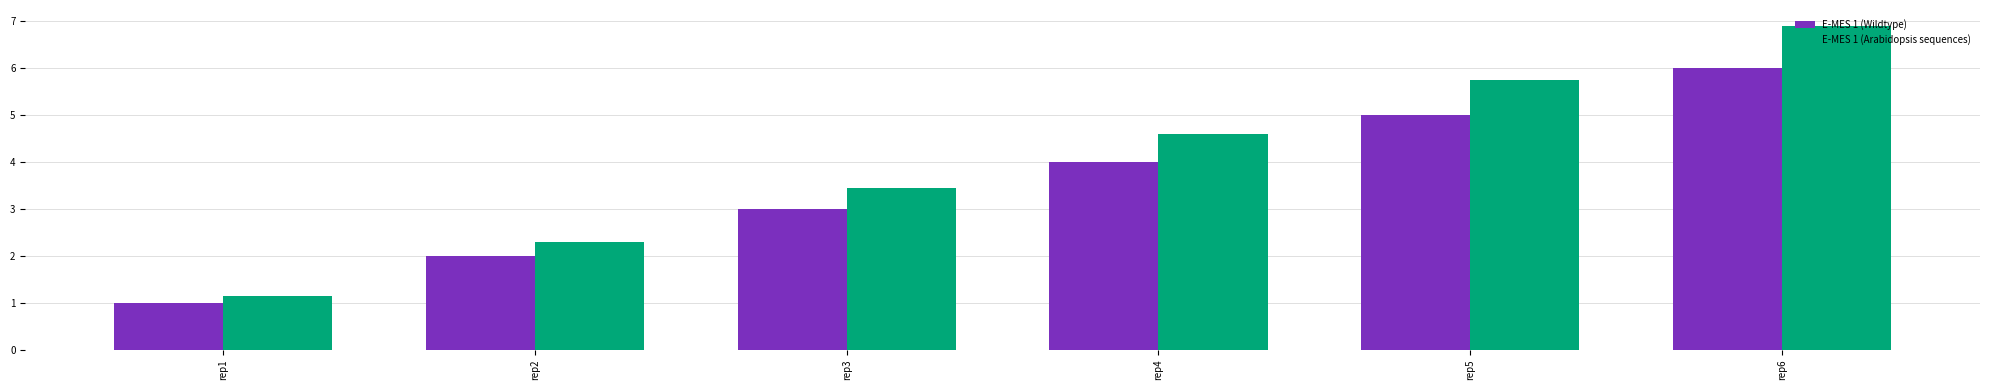

At rep5, list the series in order from largest to smallest.

E-MES 1 (Arabidopsis sequences), E-MES 1 (Wildtype)